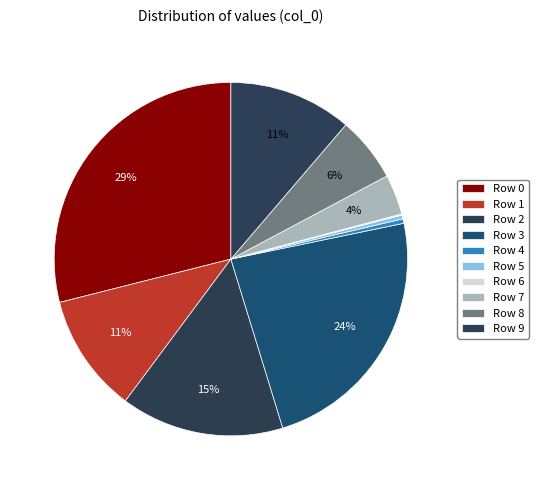

To the nearest percent, what is the difference between the largest and smallest slice percentages?

29%